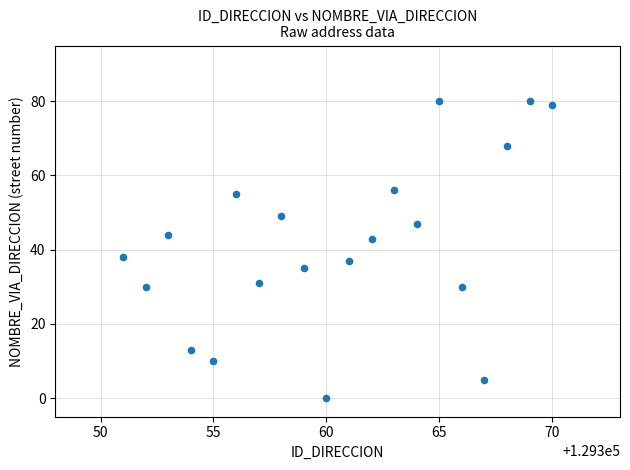

What is the range of X values (max minus min)?

19